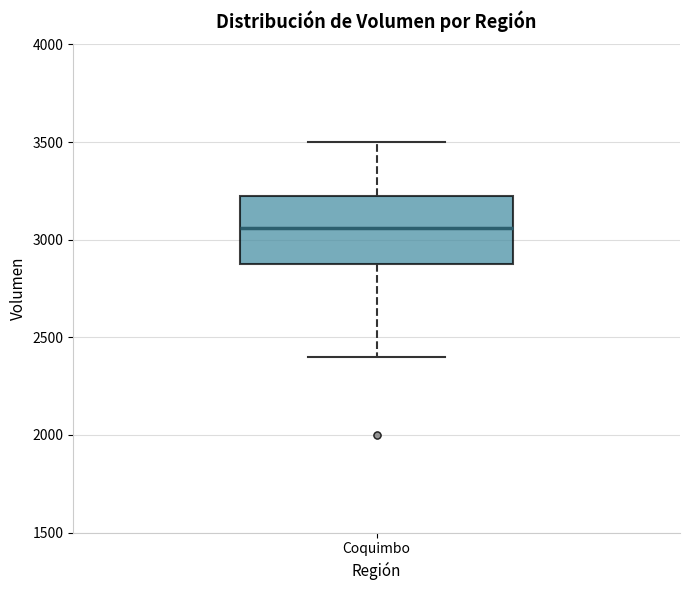

Read this box plot against the y-axis: the position of the median line, the range covered by the box, and the ends of both whiskers. The values are not printed on the chart, so give them approximately, as read against the axis.

median 3050, box 2900 to 3250, whiskers 2400 to 3500